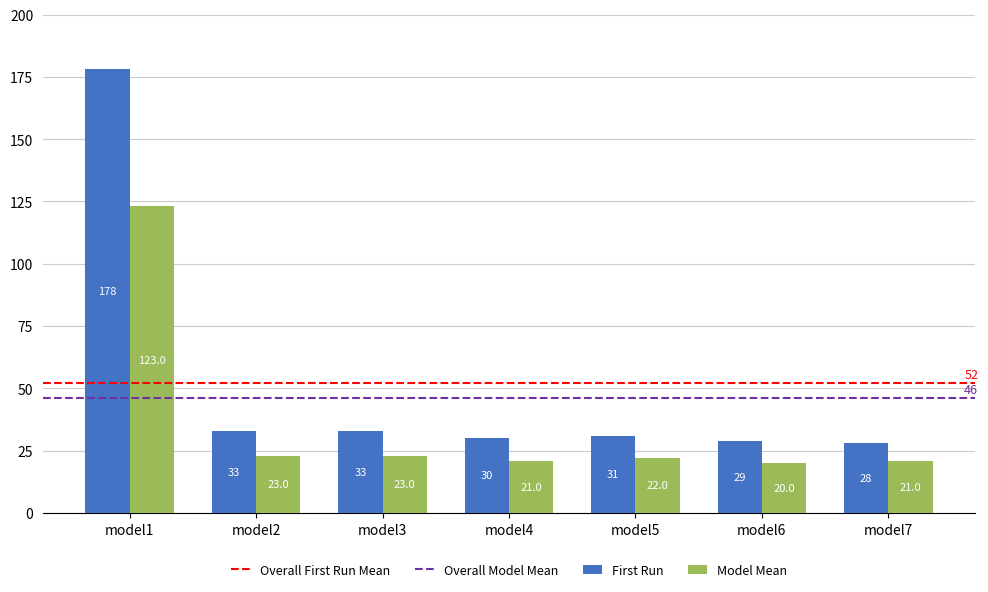

Are the bars horizontal?

No